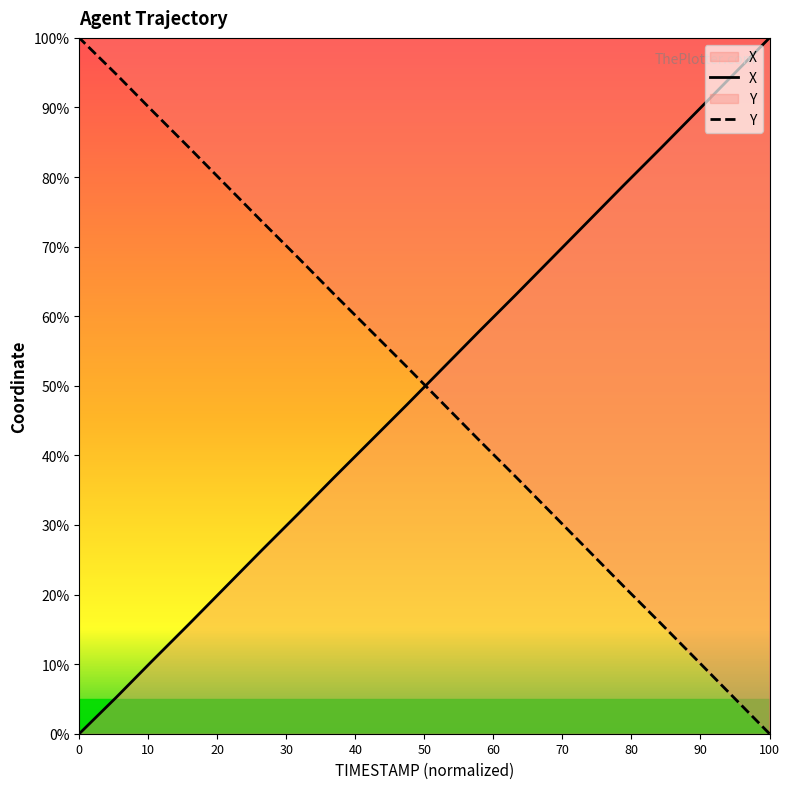

True or false: Y has more than 1 interior local peaks.

False